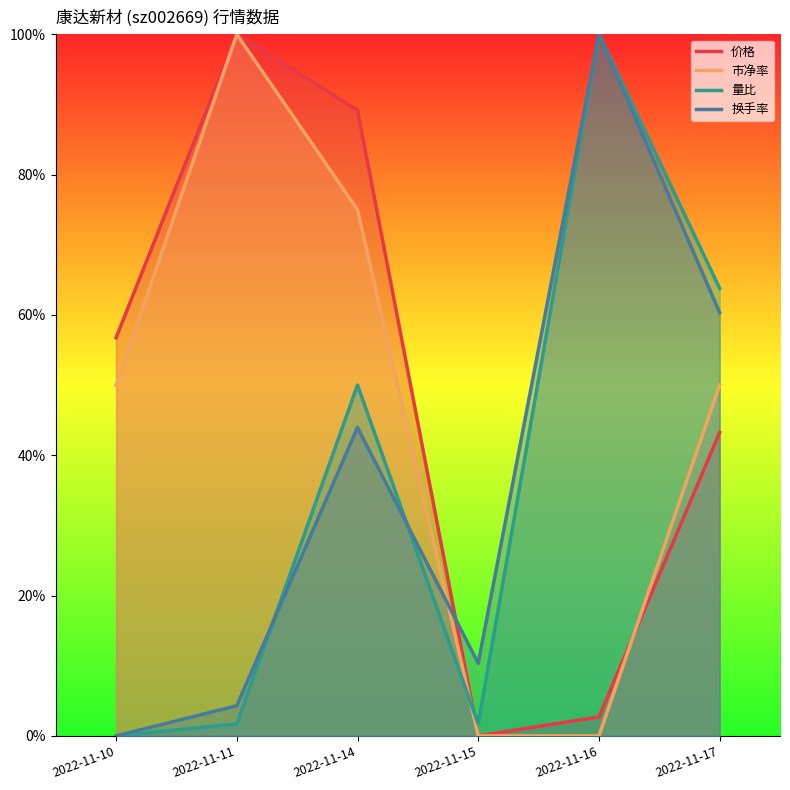

What is the total value across all series at 2022-11-17?

2.2